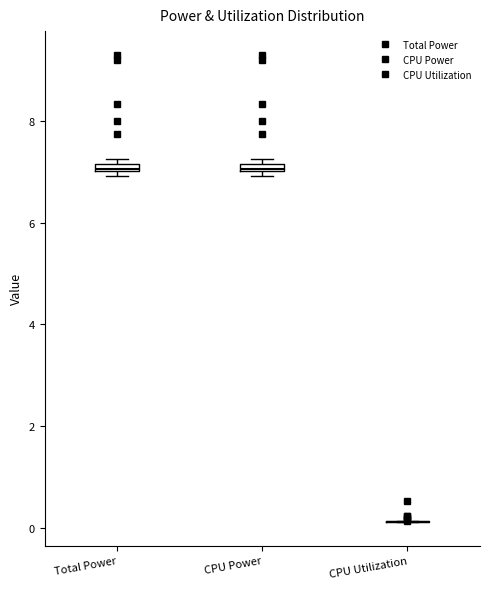

Where is the lower edge of the box for Total Power on the y-axis? The values are not printed on the chart, so give them approximately, as read against the axis.

7.0